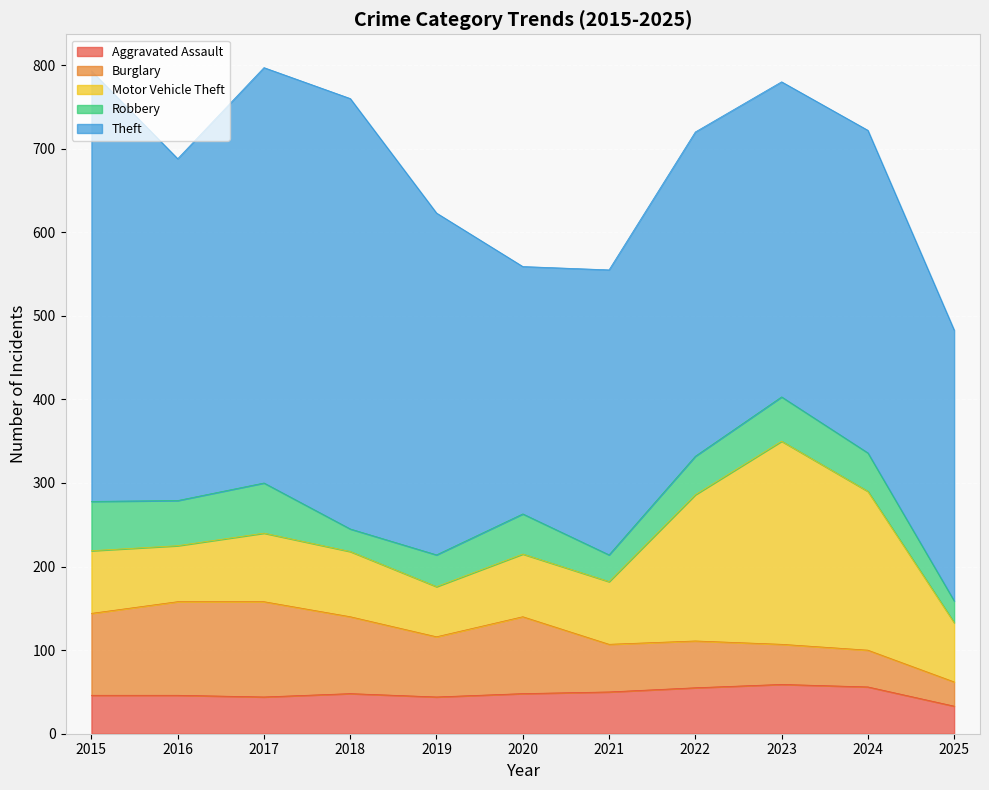

True or false: Motor Vehicle Theft and Robbery cross at least once.

False